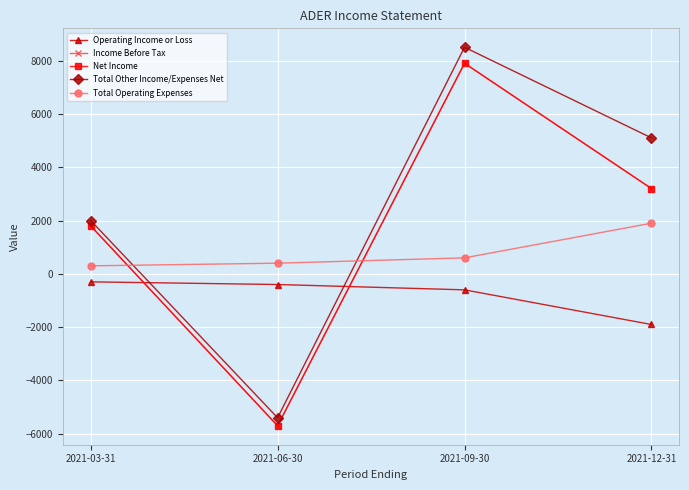

What is the average value of the Operating Income or Loss series?

-800